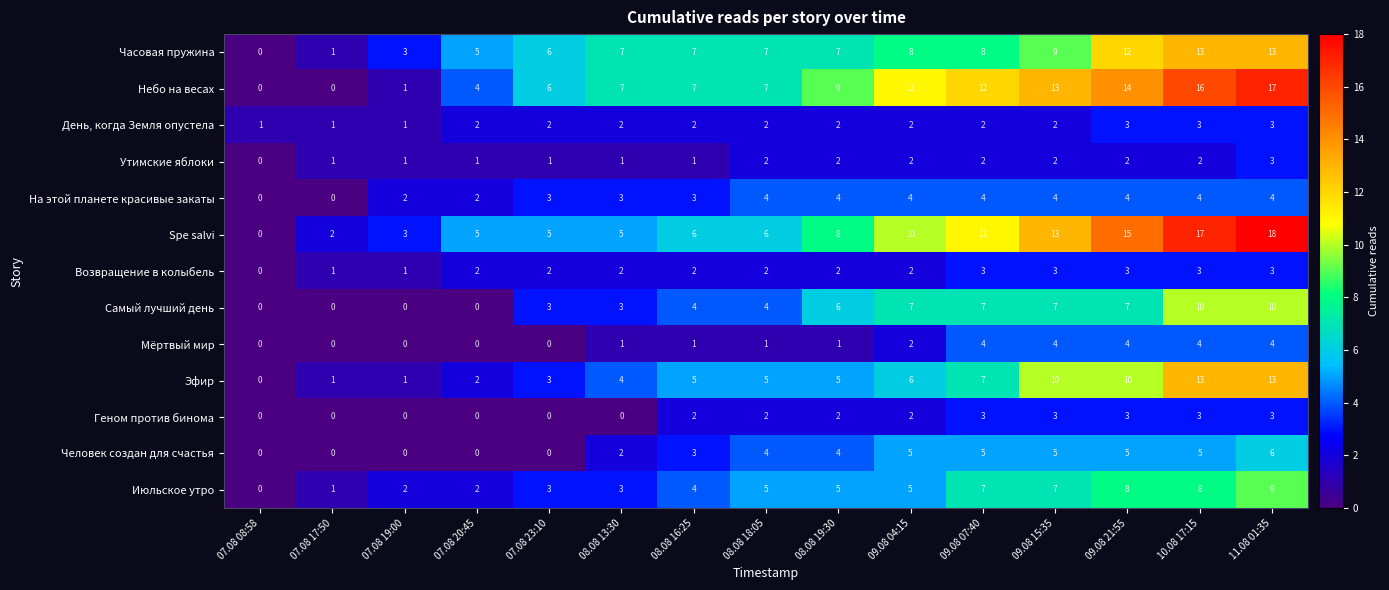

What is the difference between the maximum and minimum values in the На этой планете красивые закаты series?

4